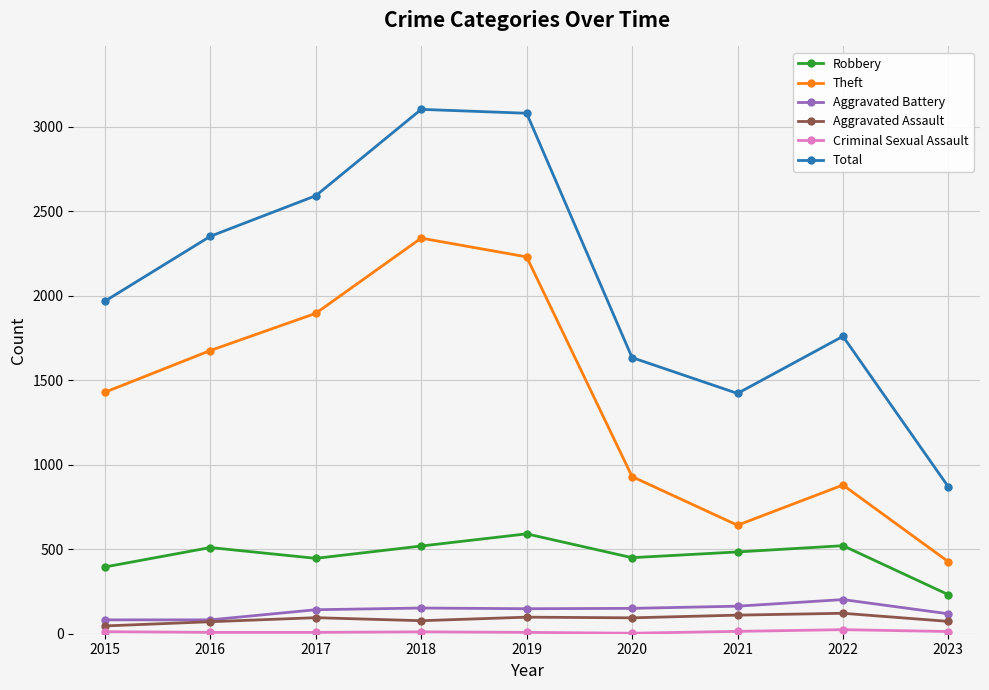

The value of Total at 2020 is 868. True or false?

False